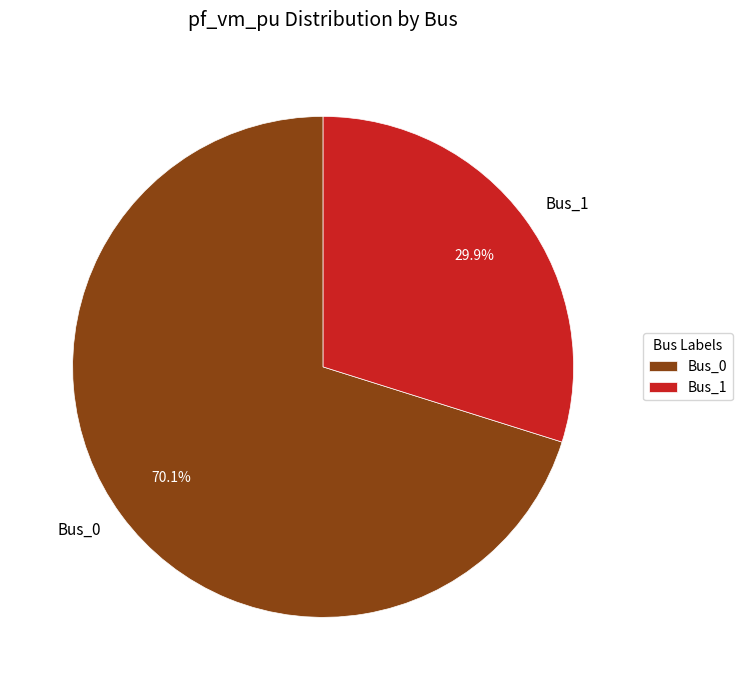

What percentage is the Bus_0 slice, to the nearest percent?

70%